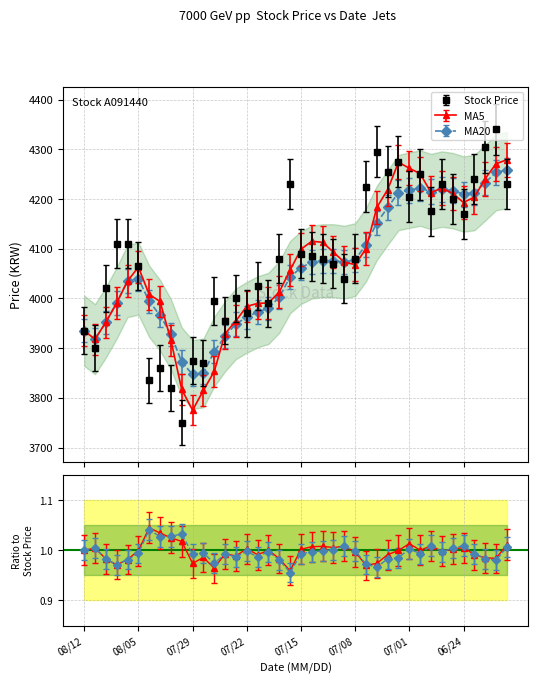

Where is MA5 nearest to the value 4027?

20210806